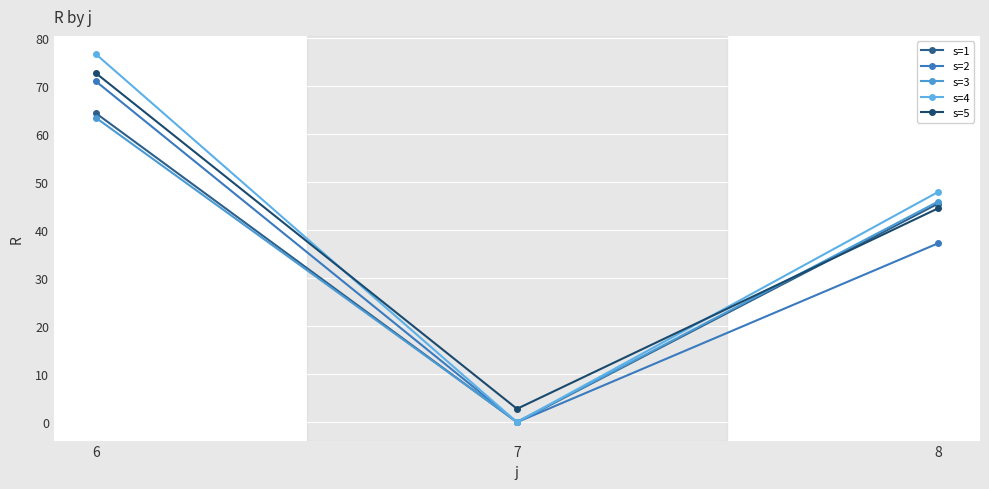

Which series has the largest range (max minus min)?

s=4